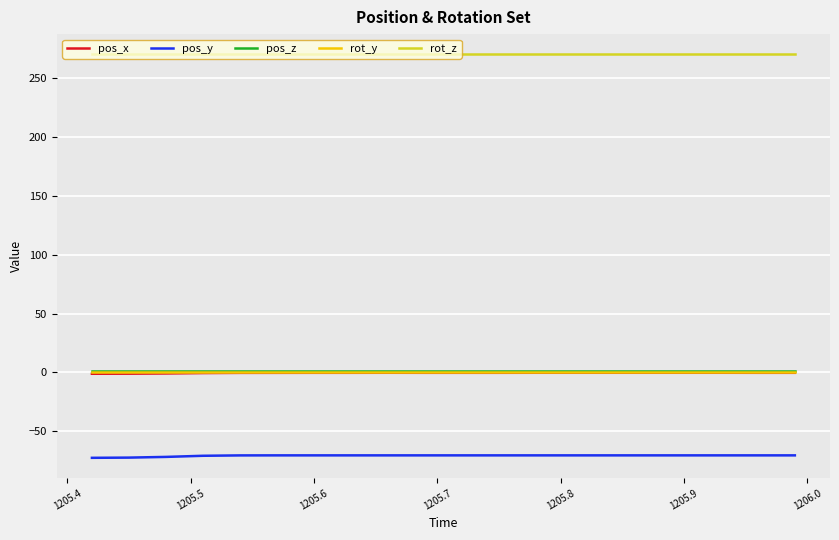

What is the greatest value displayed?

270.0